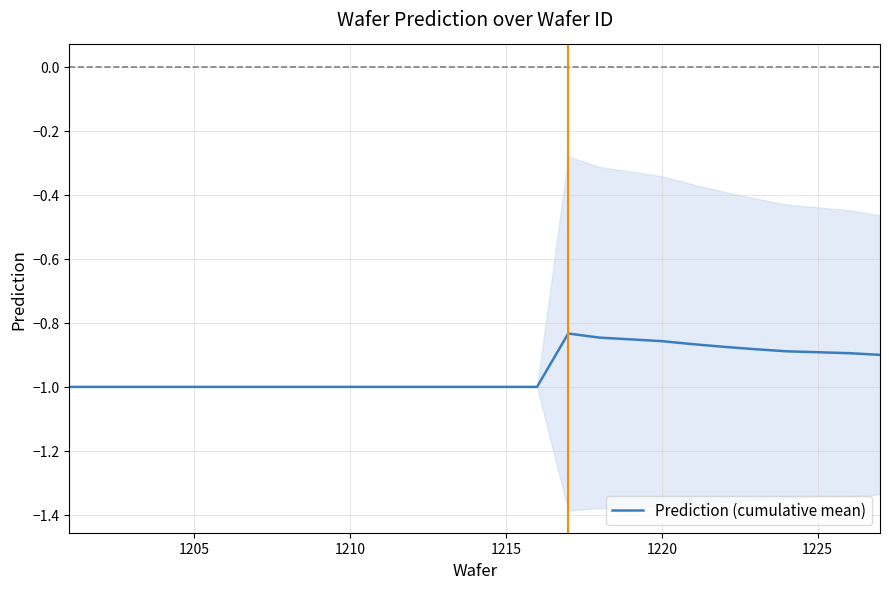

What is the minimum value for Prediction (cumulative mean)?

-1.0